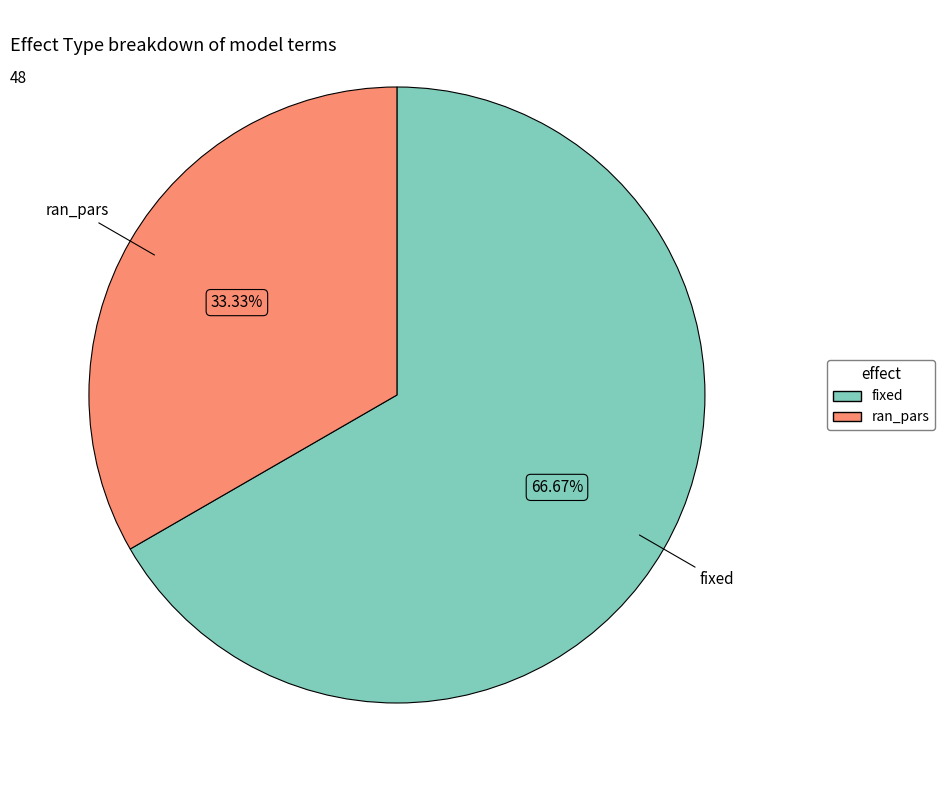

How many segments does this pie chart have?

2